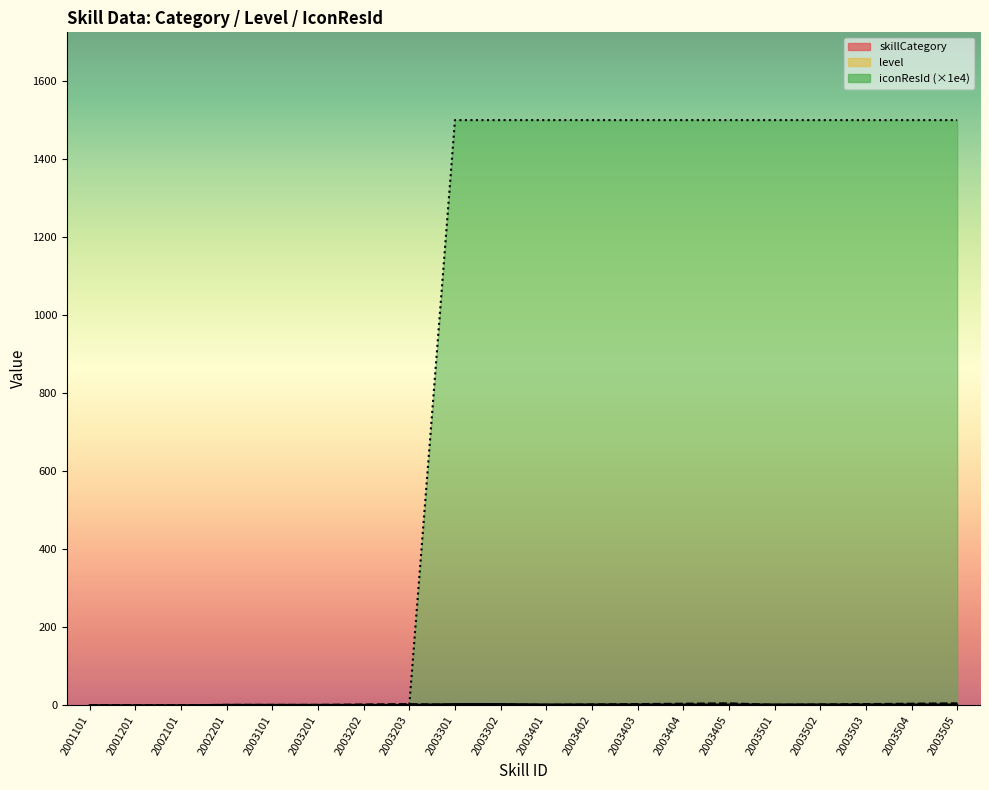

Count the skillCategory values in the range 1 to 2.

15